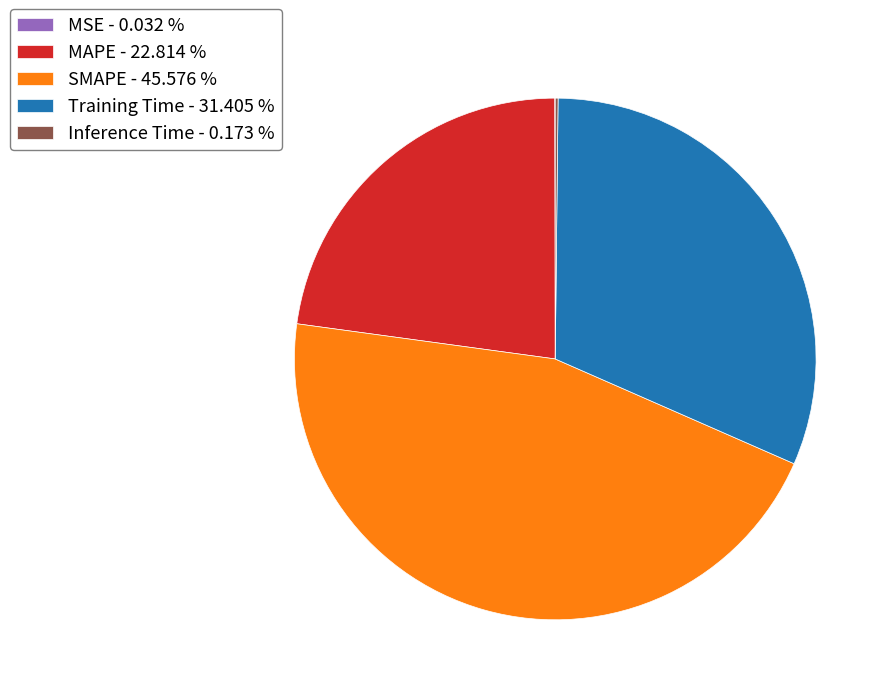

Combined, do SMAPE and Training Time account for over 50%?

Yes